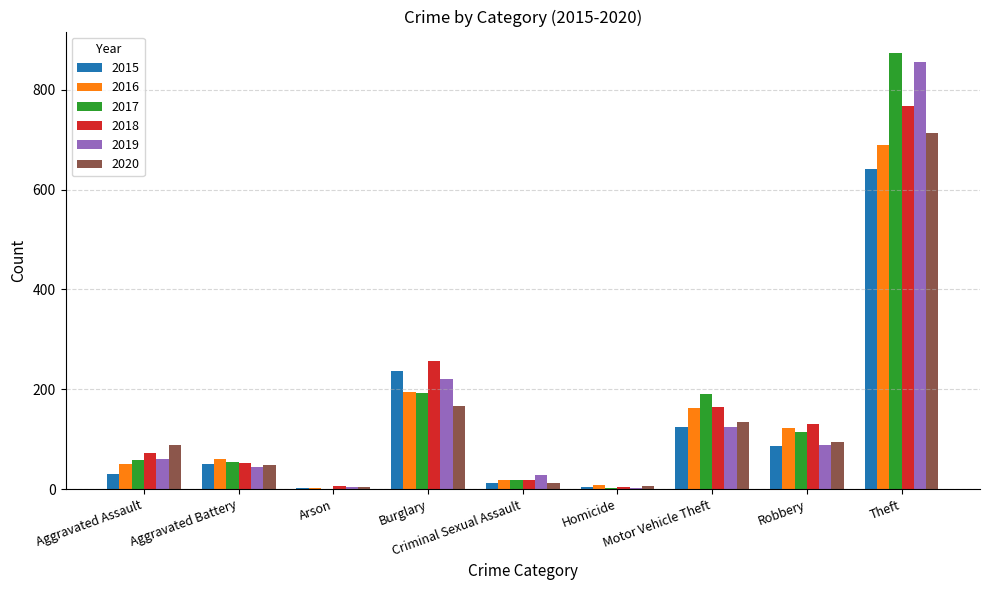

What value does the 2017 series have at Aggravated Assault?

59